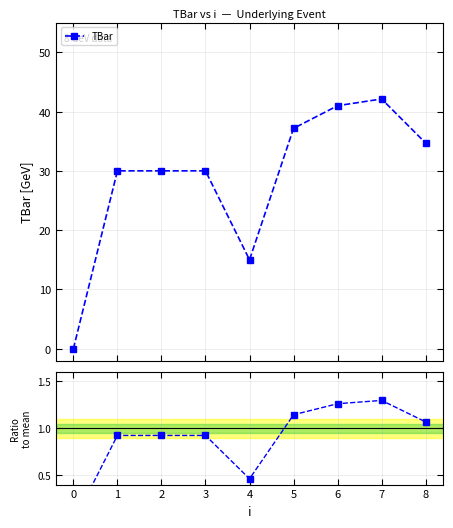

What is the highest value of the TBar series?

42.1